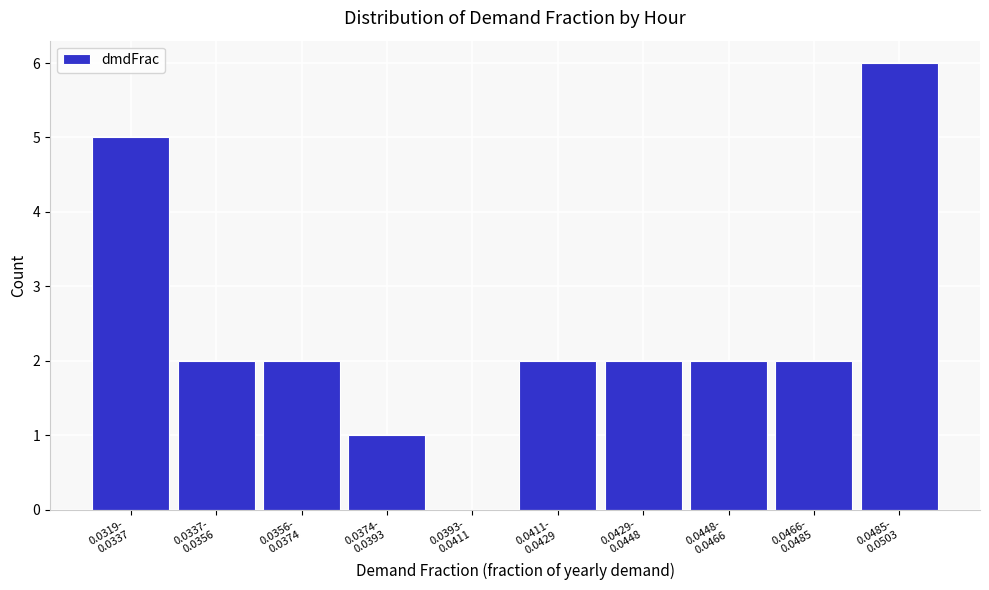

What is the sum of all values?

24